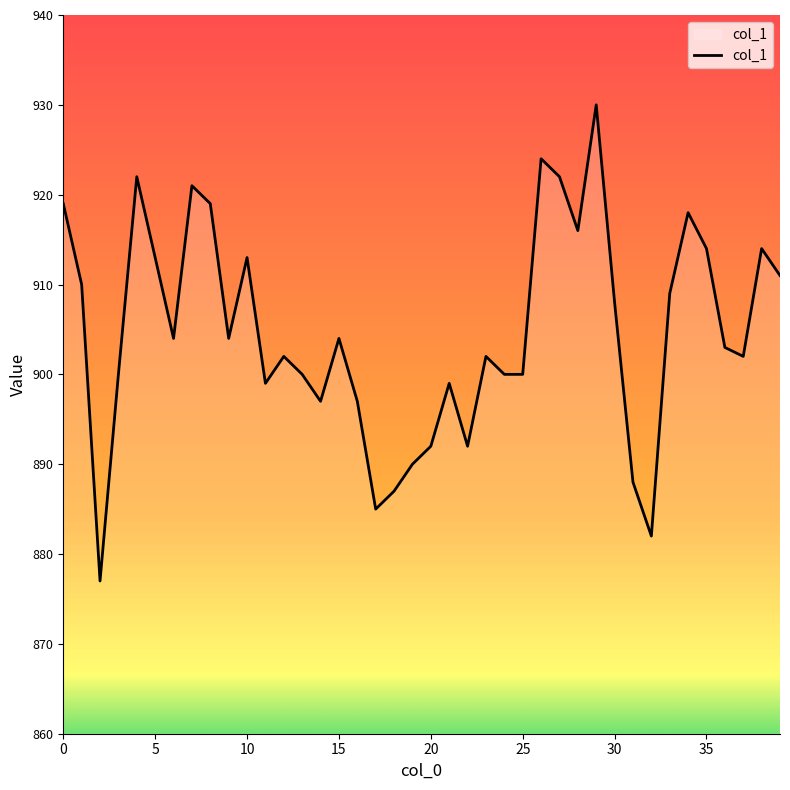

What is the greatest value displayed?

930